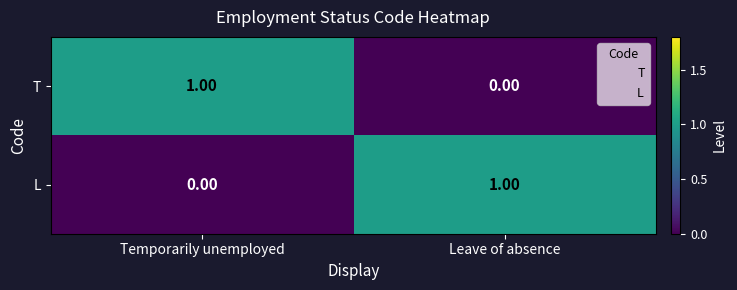

At Leave of absence, list the series in order from smallest to largest.

T, L